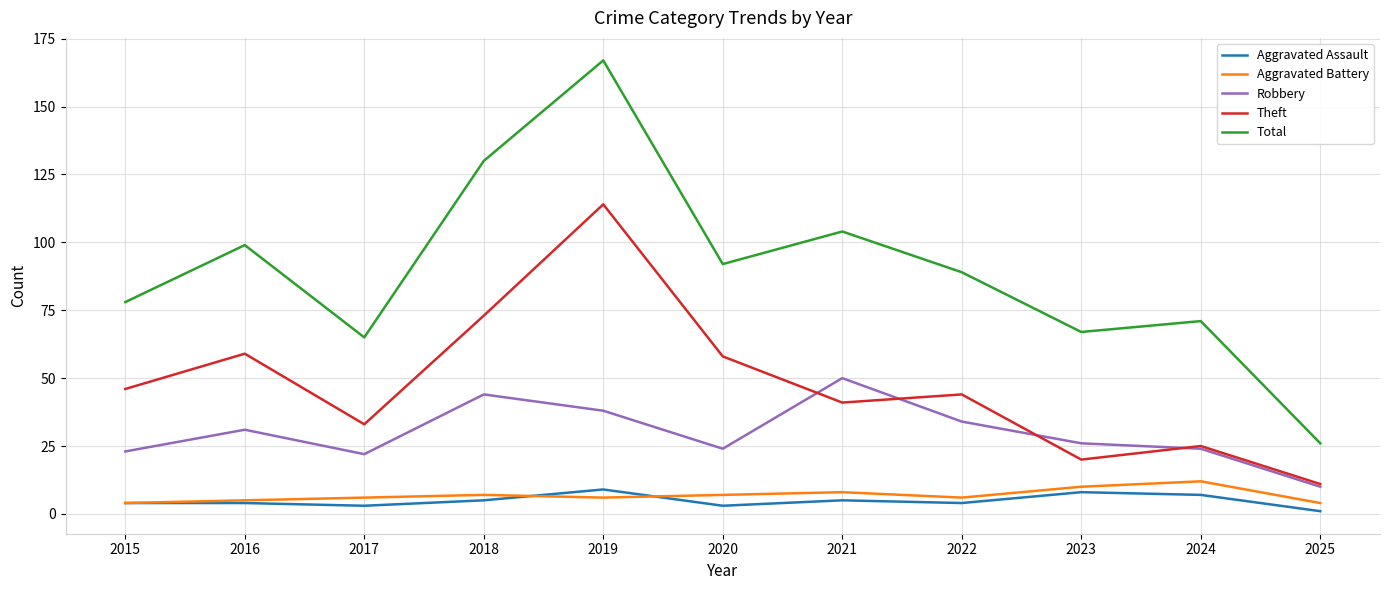

True or false: Robbery and Aggravated Battery cross at least once.

False